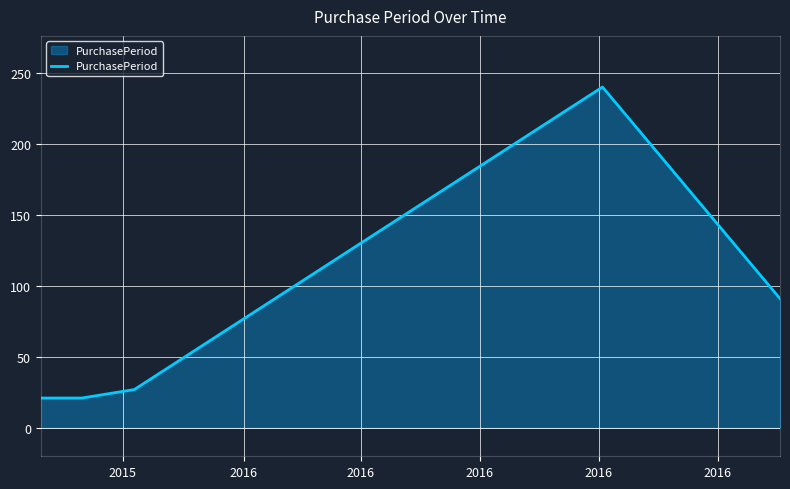

Count the number of categories in the chart.

5